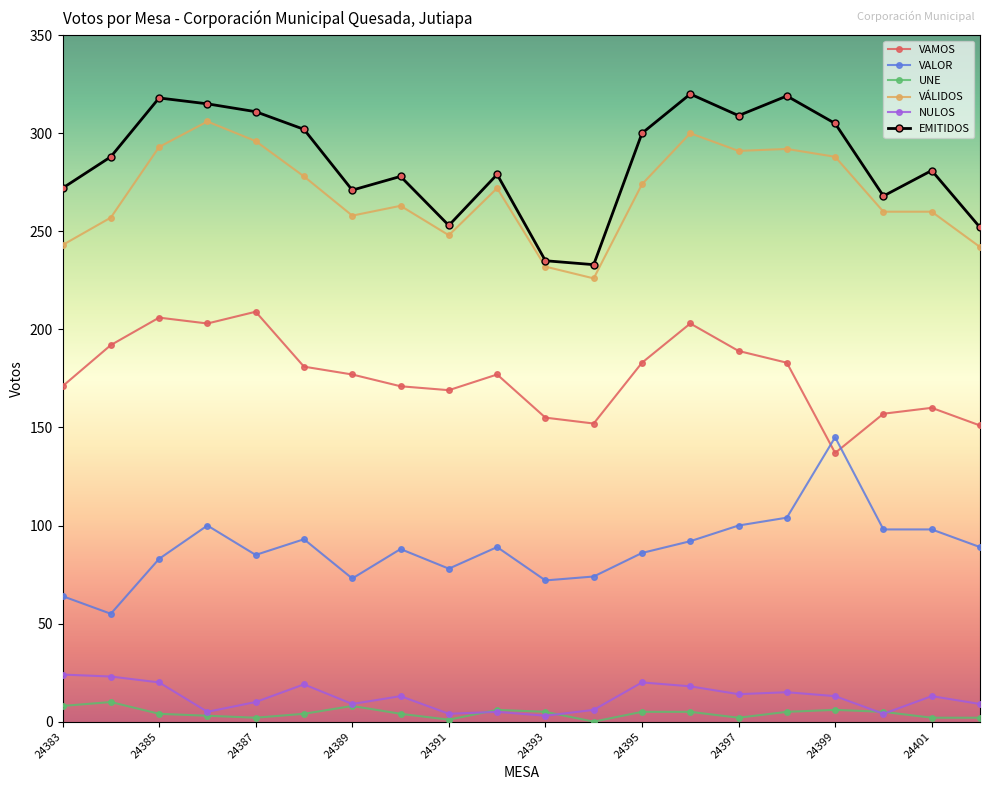

What is the maximum value for VÁLIDOS?

306